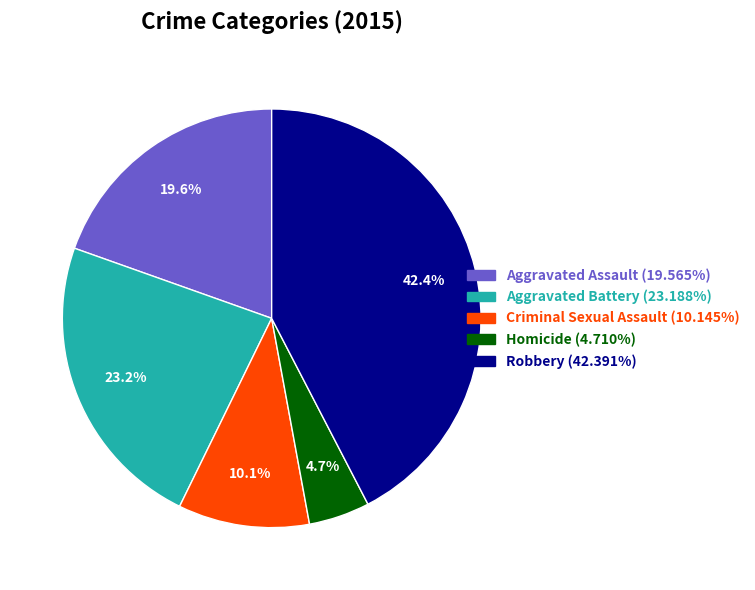

How much of the chart is everything except Aggravated Assault?

80.4%